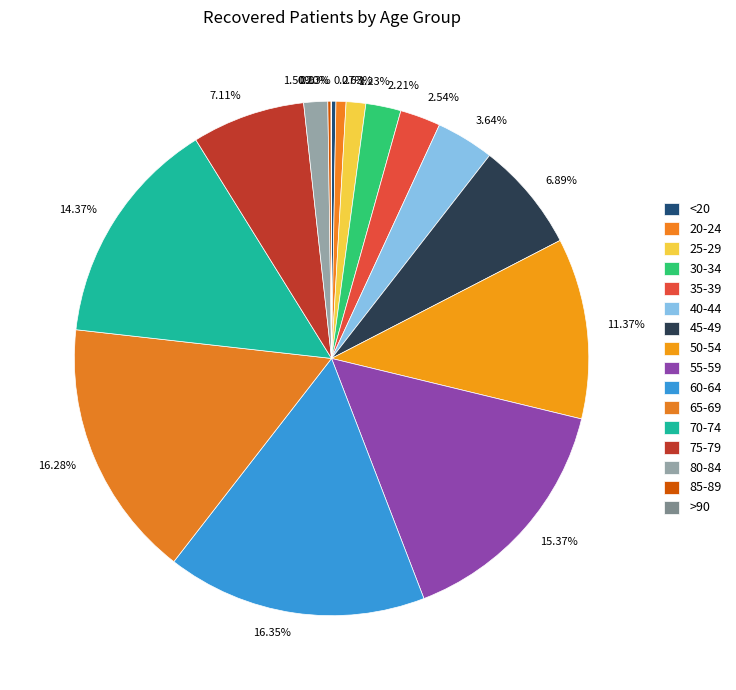

Is there a majority slice in this chart?

No